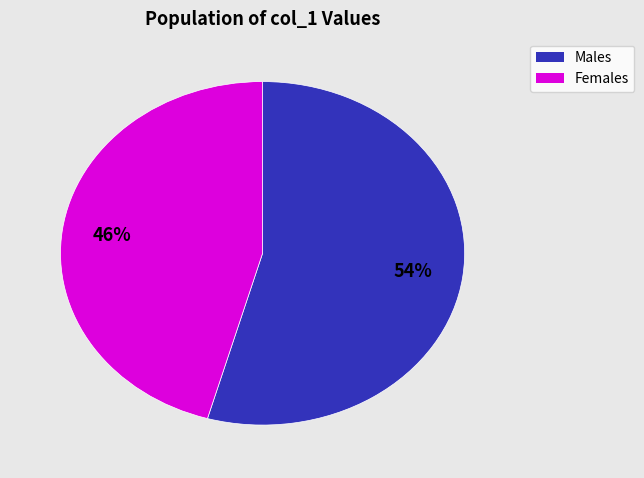

Is there any slice that represents more than half of the pie?

Yes